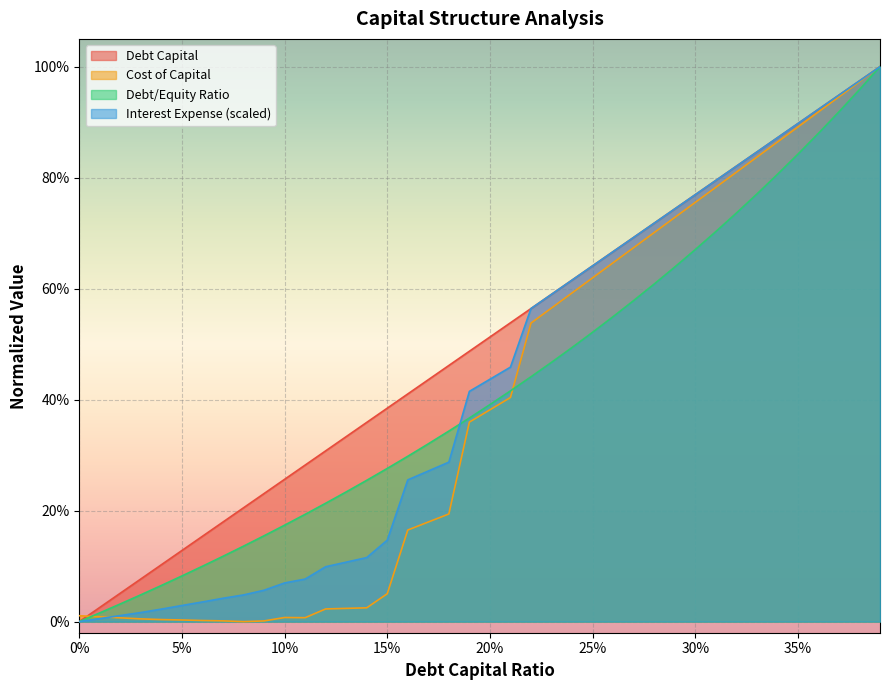

Which series ends up on top after the final intersection of cost_capital and interest_expense?

interest_expense